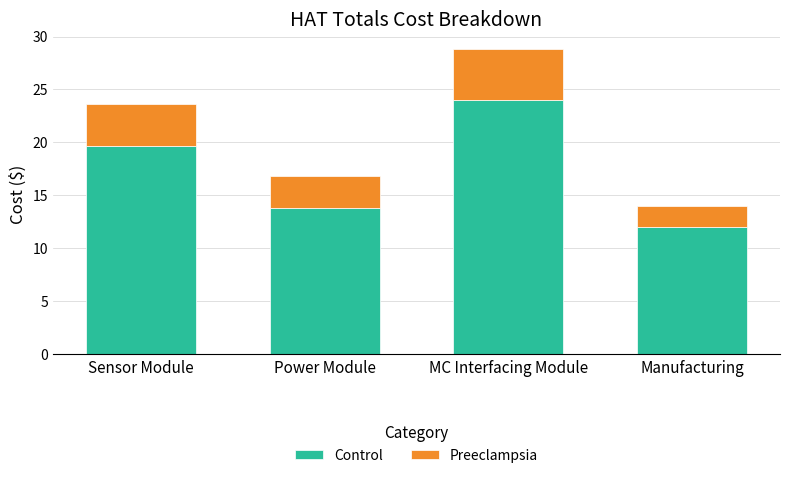

What value does the Control series have at Sensor Module?

19.6